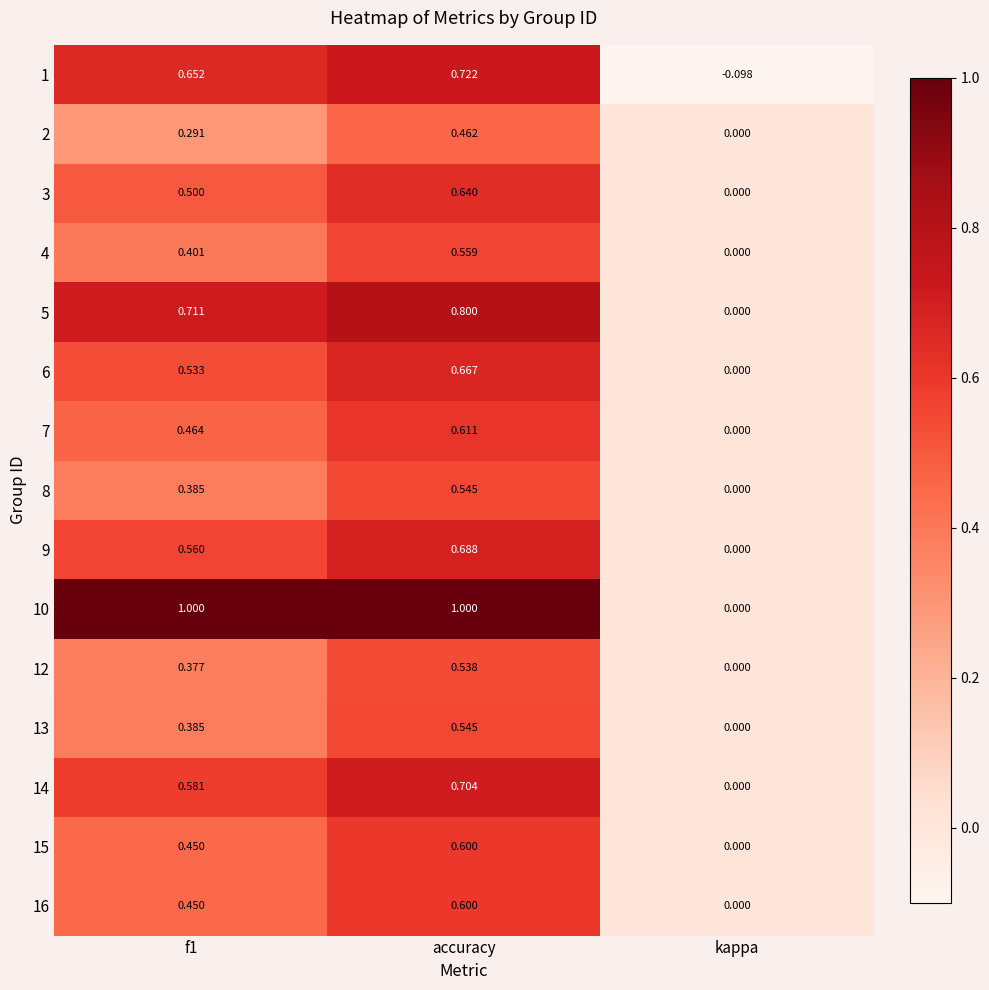

At which label is 6 closest to 0?

kappa